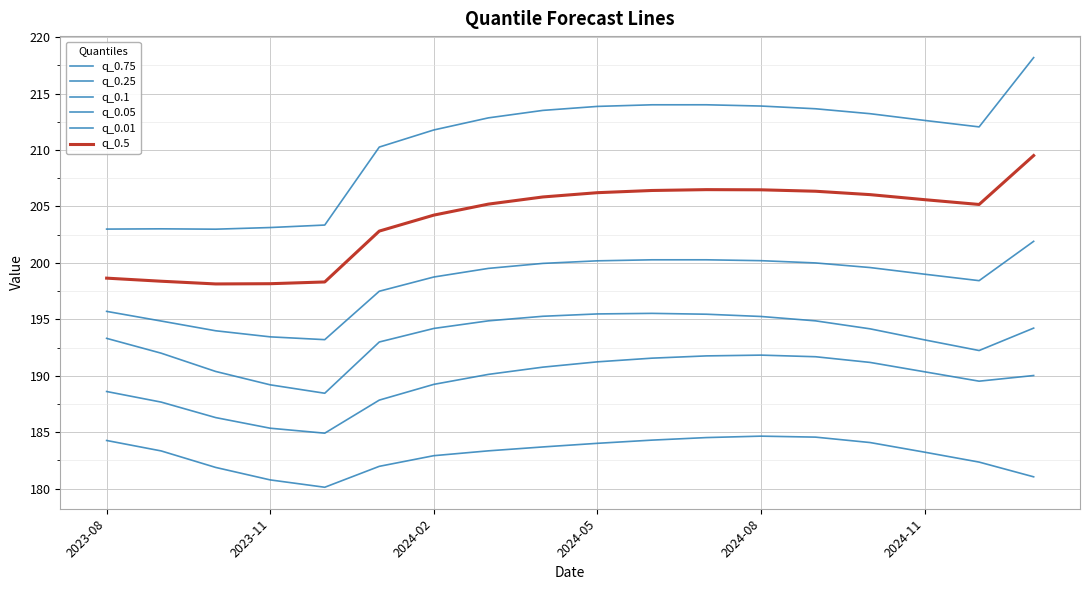

Does the chart have visible grid lines?

Yes